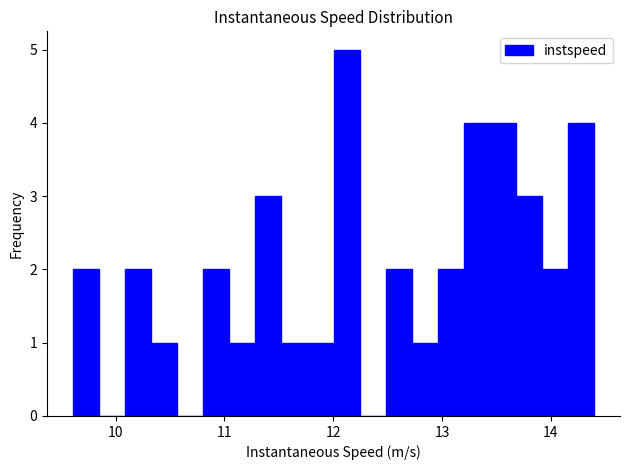

Around what value on the x-axis is the tallest bar? Give the approximate position of its centre, as read against the axis.

12.1